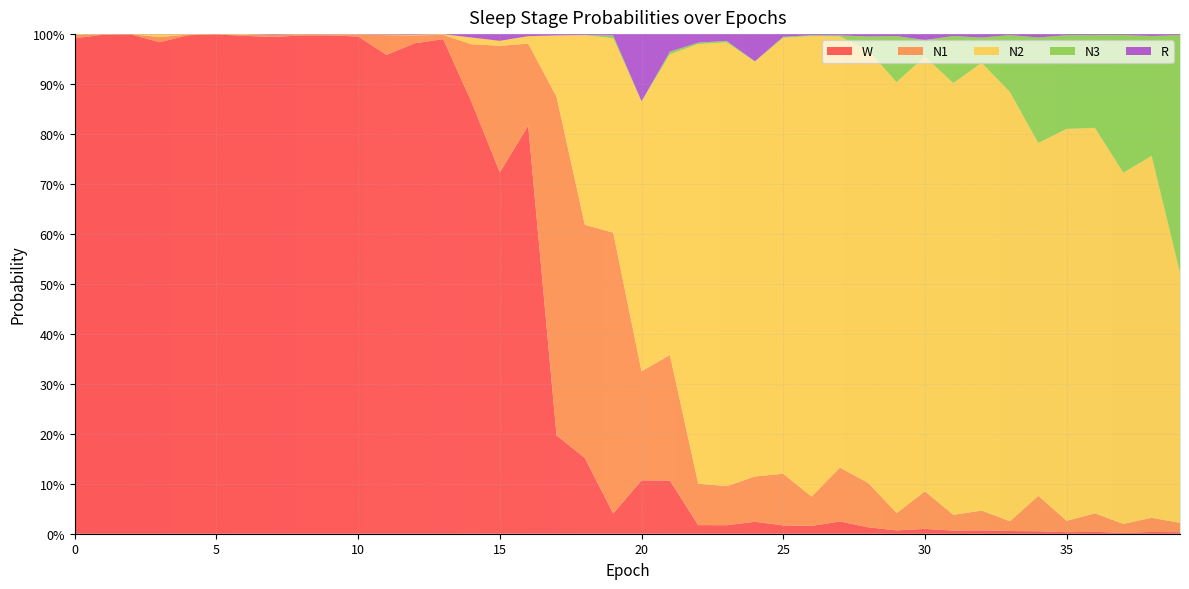

Reading right to left, extract all data points from this chart.

N1: 0.0	0.0	0.0	0.0	0.0	0.1	0.0	0.0	0.0	0.1	0.0	0.1	0.1	0.1	0.1	0.1	0.1	0.1	0.3	0.2	0.6	0.5	0.7	0.2	0.3	0.1	0.0	0.0	0.0	0.0	0.0	0.0	0.0	0.0	0.0	0.0	0.0	0.0	0.0	0.0
N2: 0.5	0.7	0.7	0.8	0.8	0.7	0.9	0.9	0.9	0.9	0.9	0.9	0.9	0.9	0.9	0.8	0.9	0.9	0.6	0.5	0.4	0.4	0.1	0.0	0.0	0.0	0.0	0.0	0.0	0.0	0.0	0.0	0.0	0.0	0.0	0.0	0.0	0.0	0.0	0.0
N3: 0.5	0.2	0.3	0.2	0.2	0.2	0.1	0.1	0.1	0.0	0.1	0.0	0.0	0.0	0.0	0.0	0.0	0.0	0.0	0.0	0.0	0.0	0.0	0.0	0.0	0.0	0.0	0.0	0.0	0.0	0.0	0.0	0.0	0.0	0.0	0.0	0.0	0.0	0.0	0.0
R: 0.0	0.0	0.0	0.0	0.0	0.0	0.0	0.0	0.0	0.0	0.0	0.0	0.0	0.0	0.0	0.1	0.0	0.0	0.0	0.1	0.0	0.0	0.0	0.0	0.0	0.0	0.0	0.0	0.0	0.0	0.0	0.0	0.0	0.0	0.0	0.0	0.0	0.0	0.0	0.0
W: 0.0	0.0	0.0	0.0	0.0	0.0	0.0	0.0	0.0	0.0	0.0	0.0	0.0	0.0	0.0	0.0	0.0	0.0	0.1	0.1	0.0	0.2	0.2	0.8	0.7	0.9	1.0	1.0	1.0	1.0	1.0	1.0	1.0	1.0	1.0	1.0	1.0	1.0	1.0	1.0